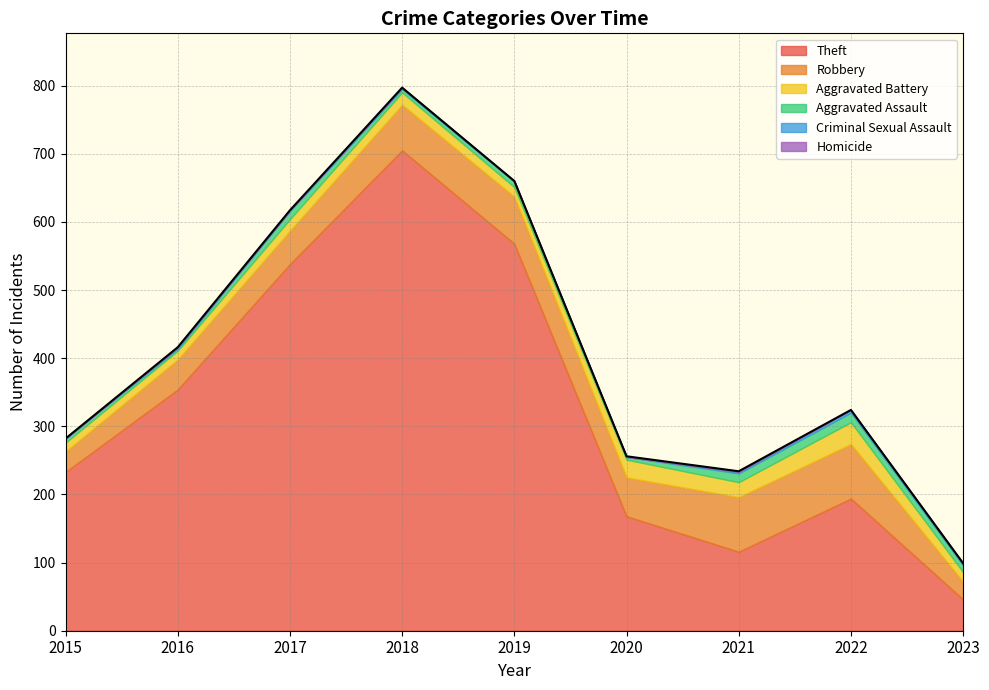

What are all the series names shown in the legend?

Theft, Robbery, Aggravated Battery, Aggravated Assault, Criminal Sexual Assault, Homicide